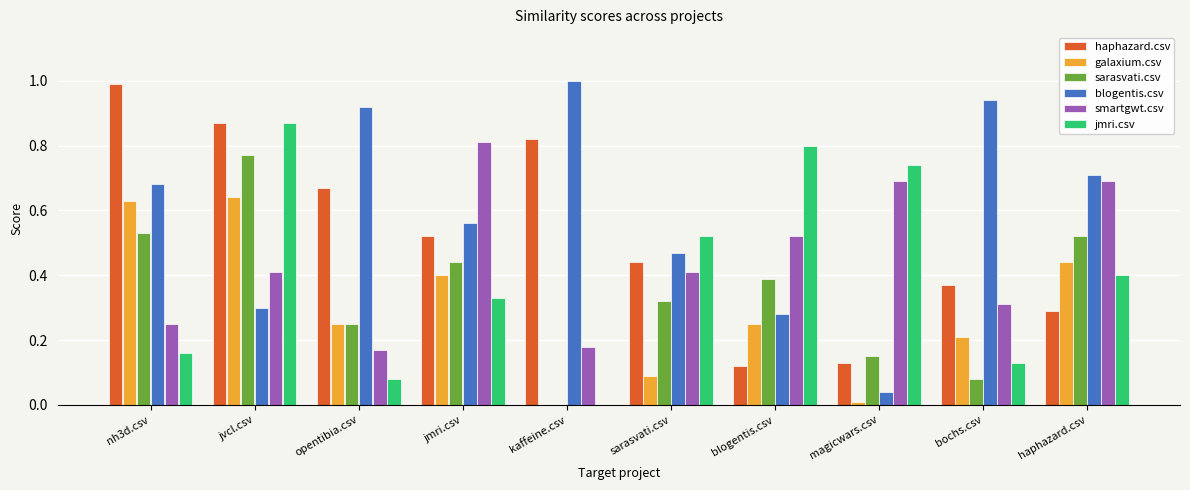

Between jvcl.csv and opentibia.csv, which series saw the biggest shift?

jmri.csv